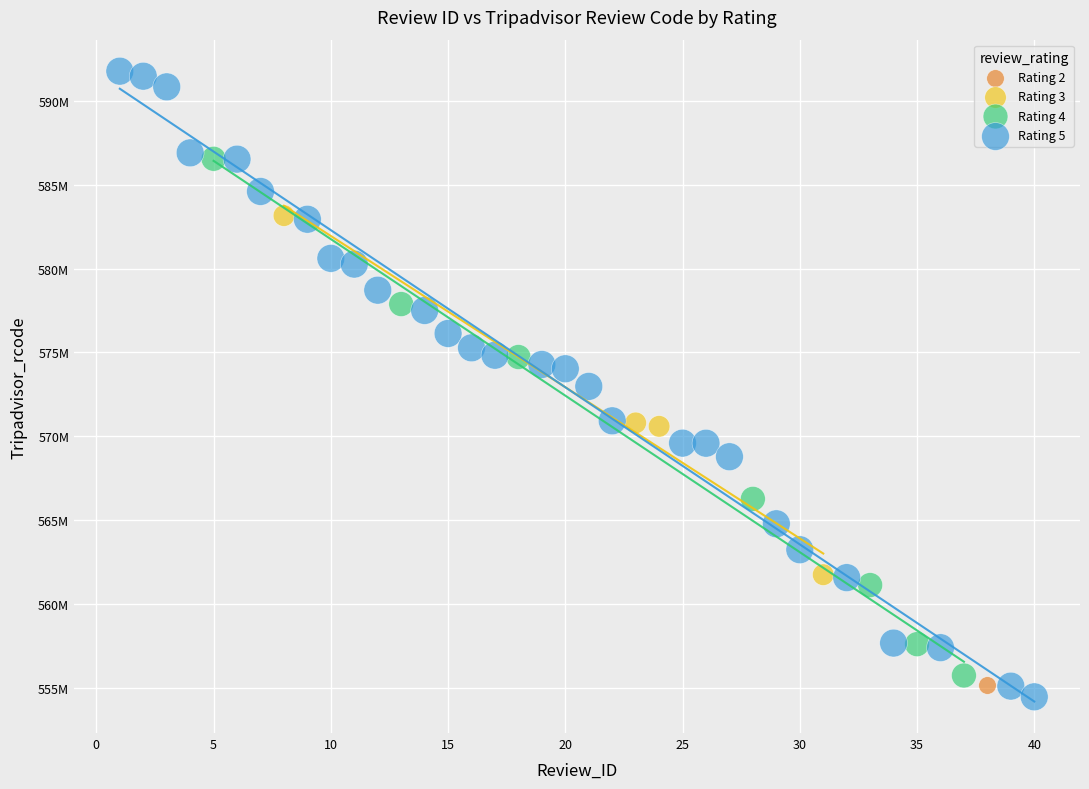

What are all the series names shown in the legend?

Rating 2, Rating 3, Rating 4, Rating 5